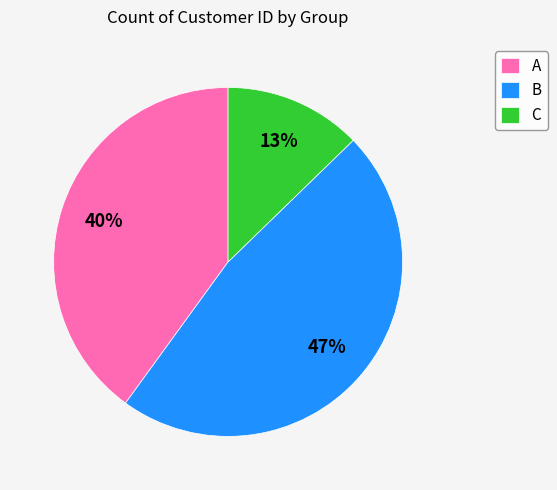

To the nearest percent, what is the difference between the A and C slice percentages?

27%